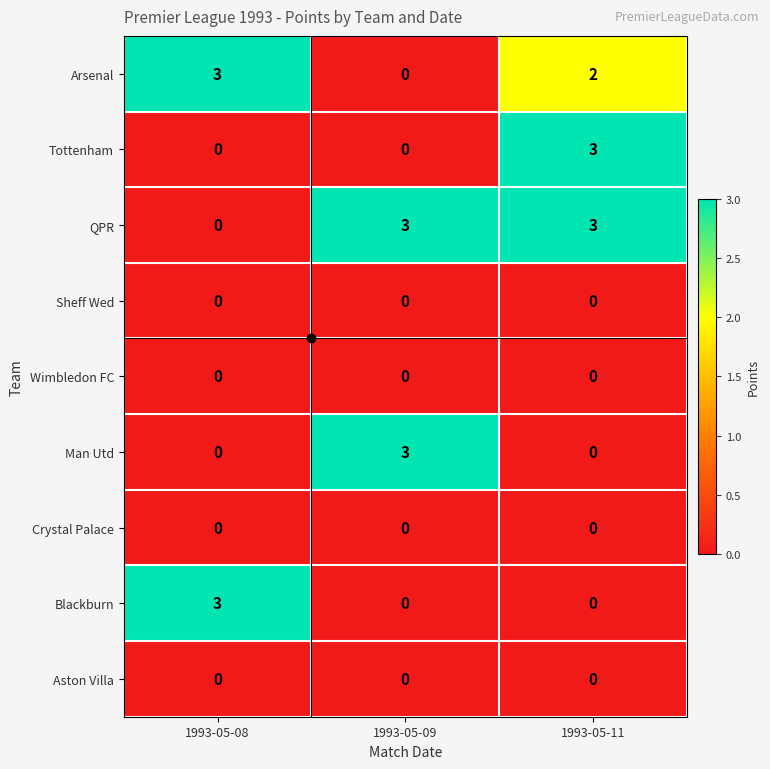

What is the sum of all Man Utd values?

3